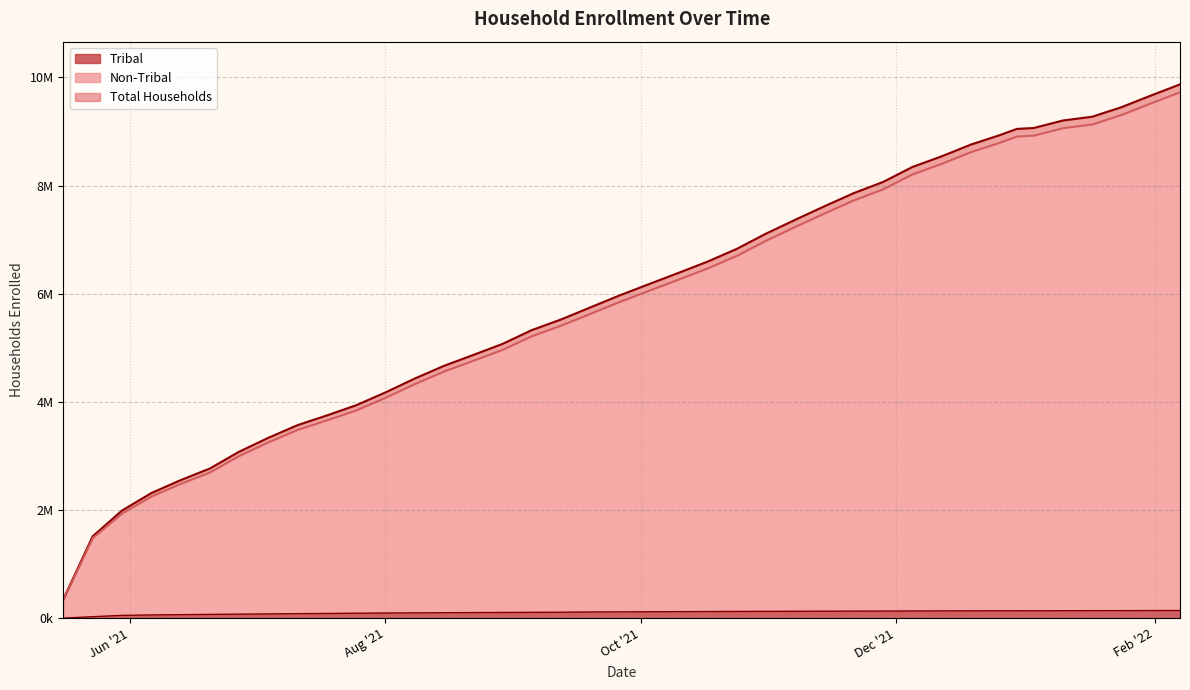

Read the Total Households value at 2022-01-24.

9449526